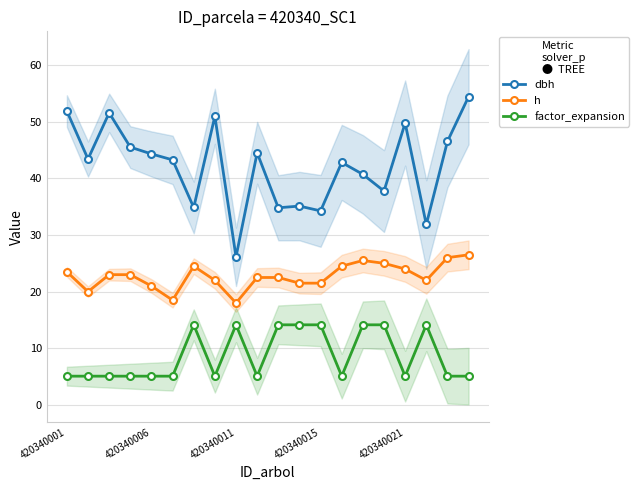

True or false: h and factor_expansion intersect in this chart.

False